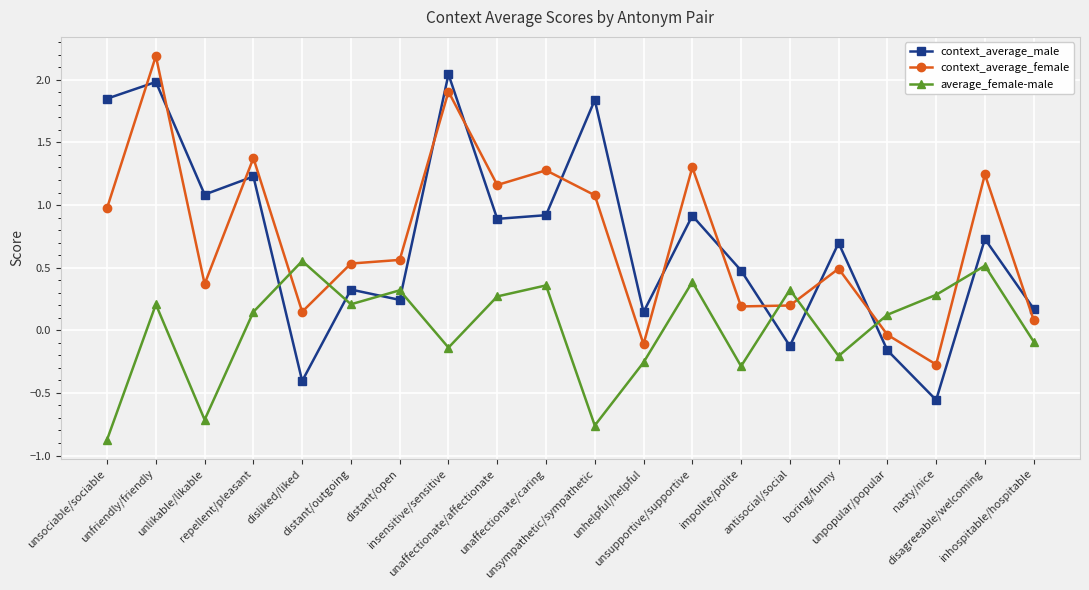

At which label does context_average_male reach its peak?

insensitive/sensitive